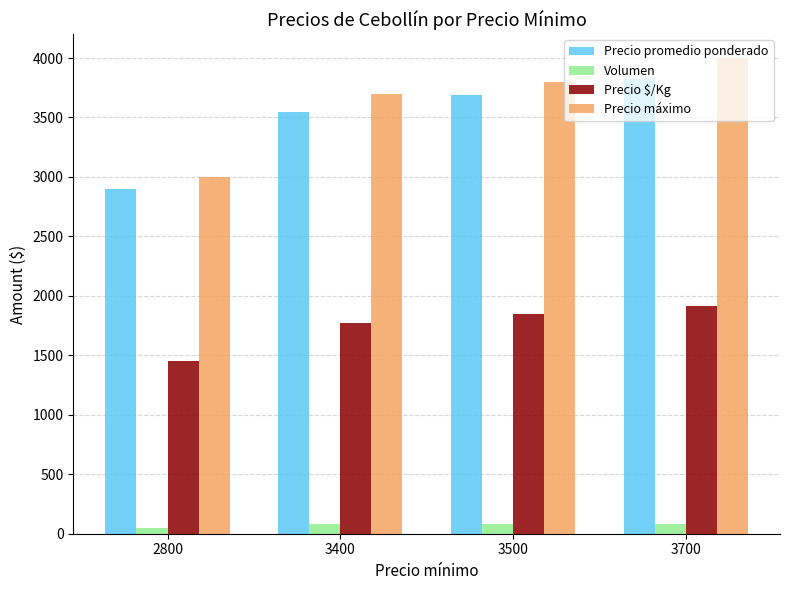

Count the number of data series in this chart.

4